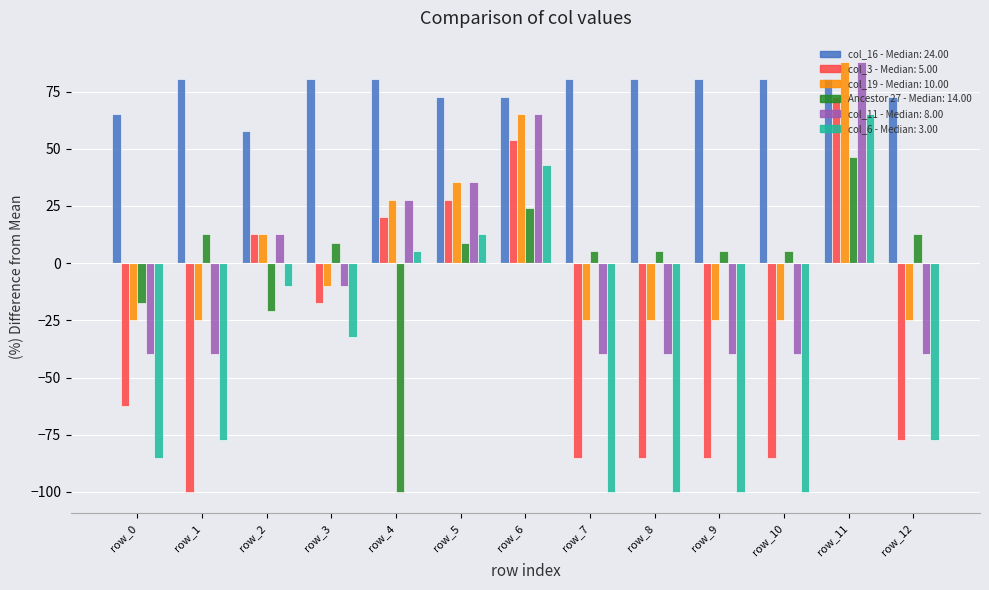

What is the maximum value shown in the chart?

87.9